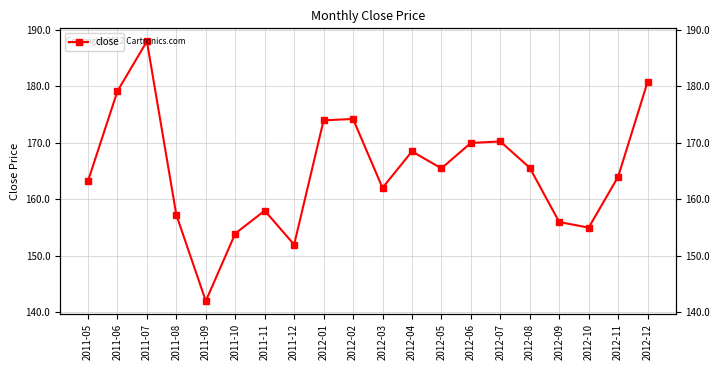

Reading left to right, what are all the values shown in this chart?

2011-05=163.3	2011-06=179.2	2011-07=188.0	2011-08=157.2	2011-09=142.0	2011-10=154.0	2011-11=158.0	2011-12=152.0	2012-01=174.0	2012-02=174.2	2012-03=162.1	2012-04=168.5	2012-05=165.5	2012-06=170.0	2012-07=170.3	2012-08=165.6	2012-09=156.0	2012-10=155.0	2012-11=164.0	2012-12=180.8